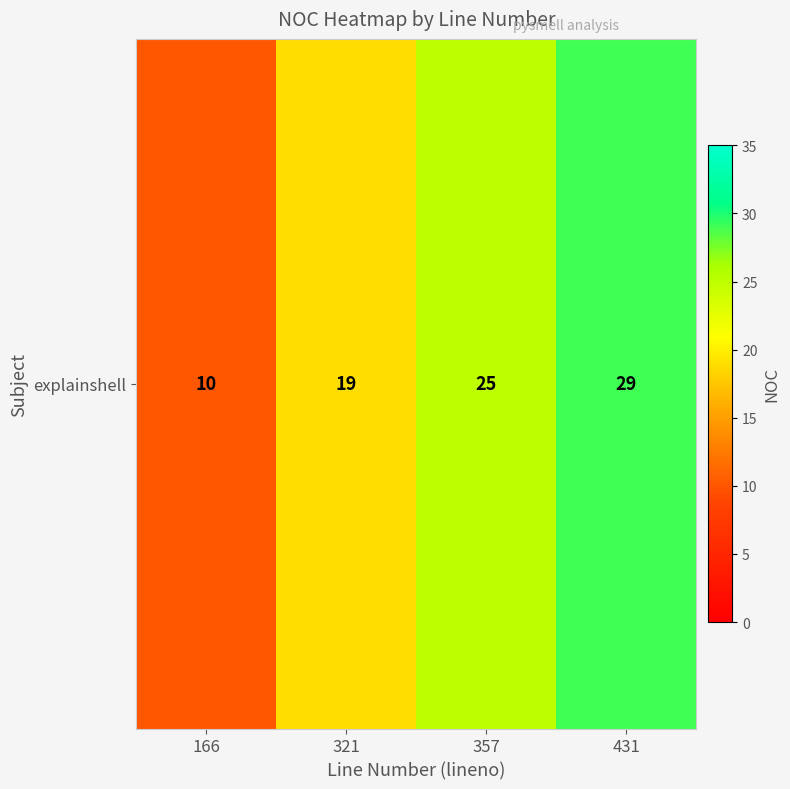

What is the difference between the values at 357 and 431?

4